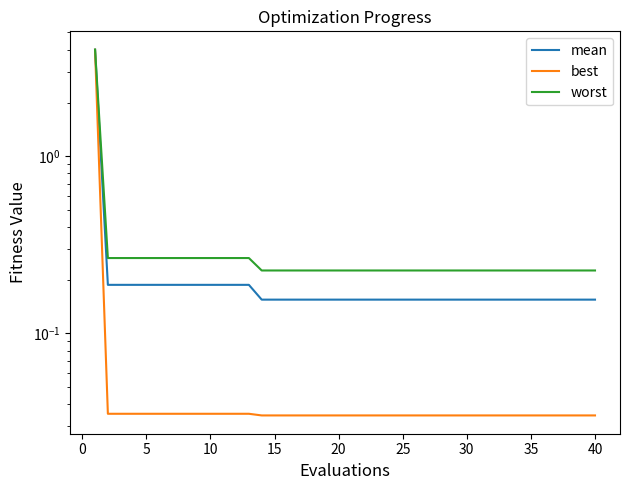

What is the average value of the worst series?

0.3